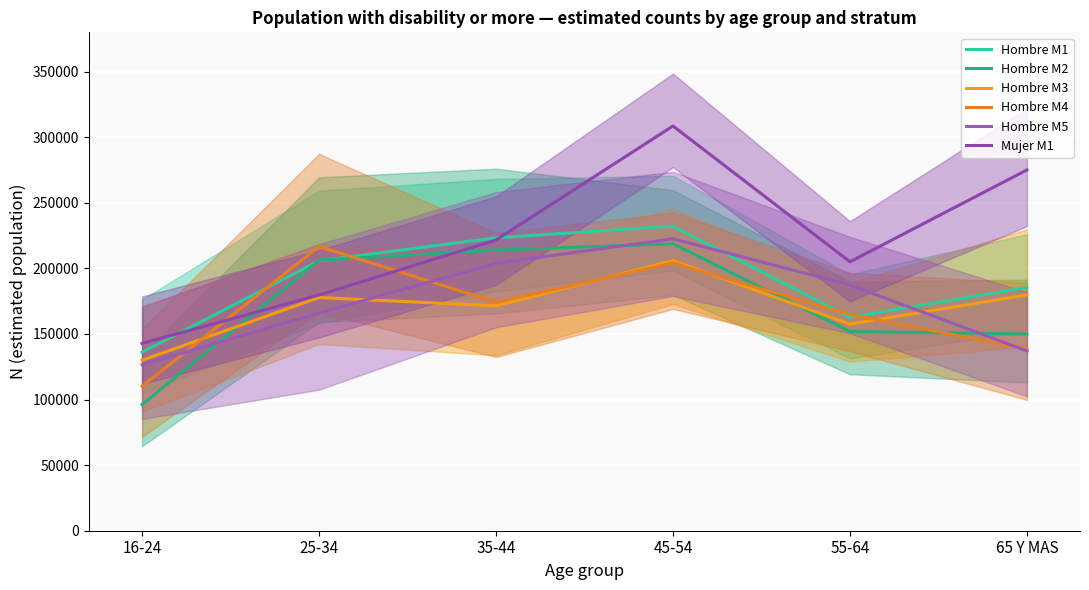

Is this an area chart (filled region under the line)?

No